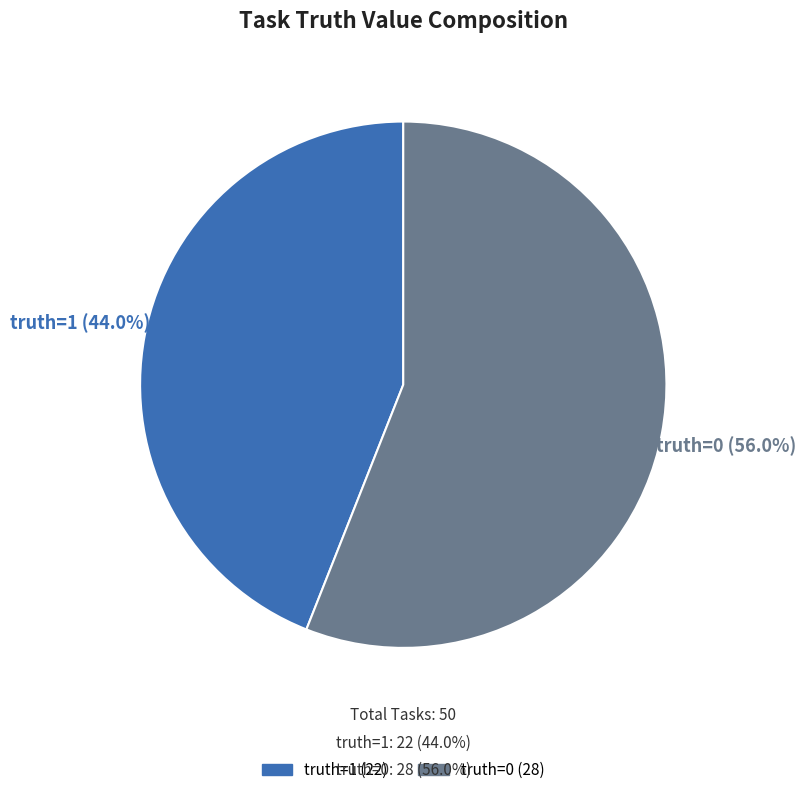

Does any single category account for the majority?

Yes